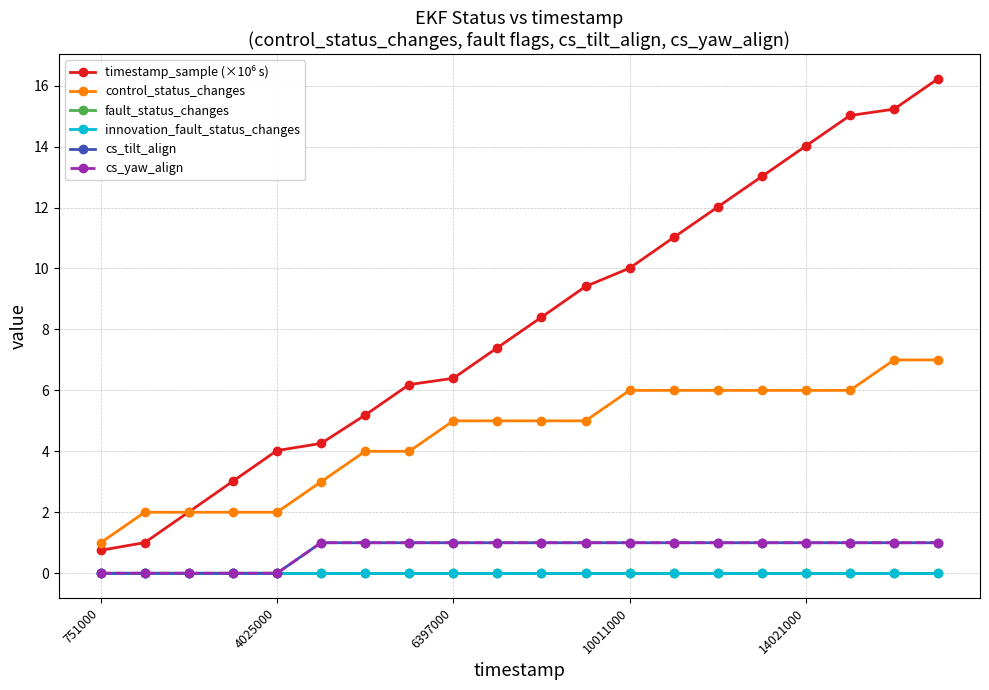

True or false: cs_yaw_align and control_status_changes cross at least once.

False